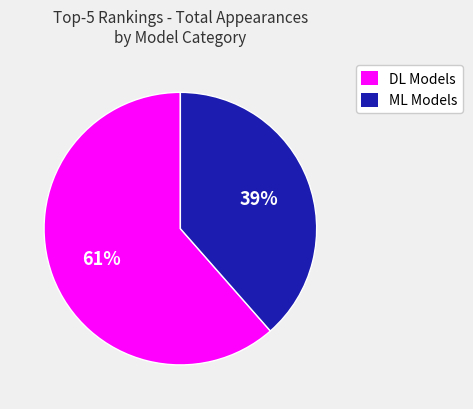

To the nearest percent, what percentage of the pie is ML Models?

39%